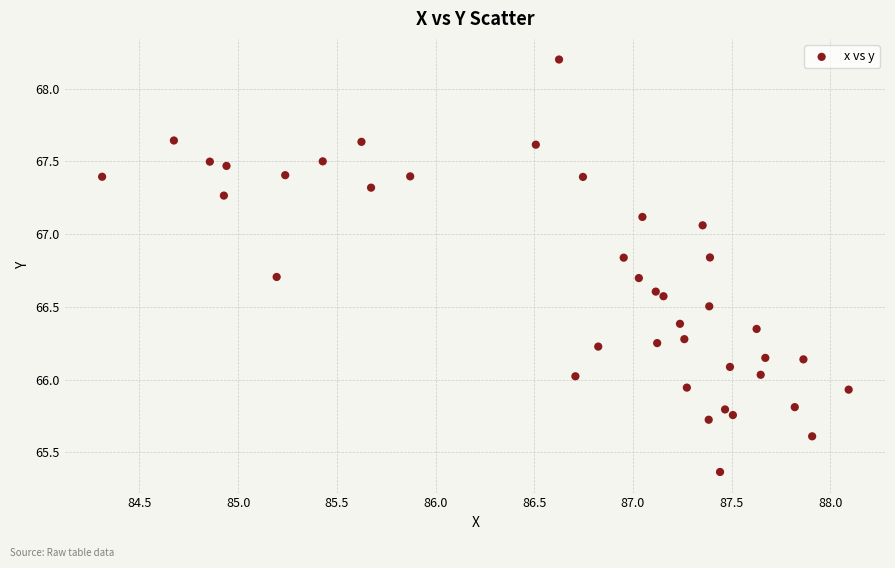

What is the range of X values (max minus min)?

3.8